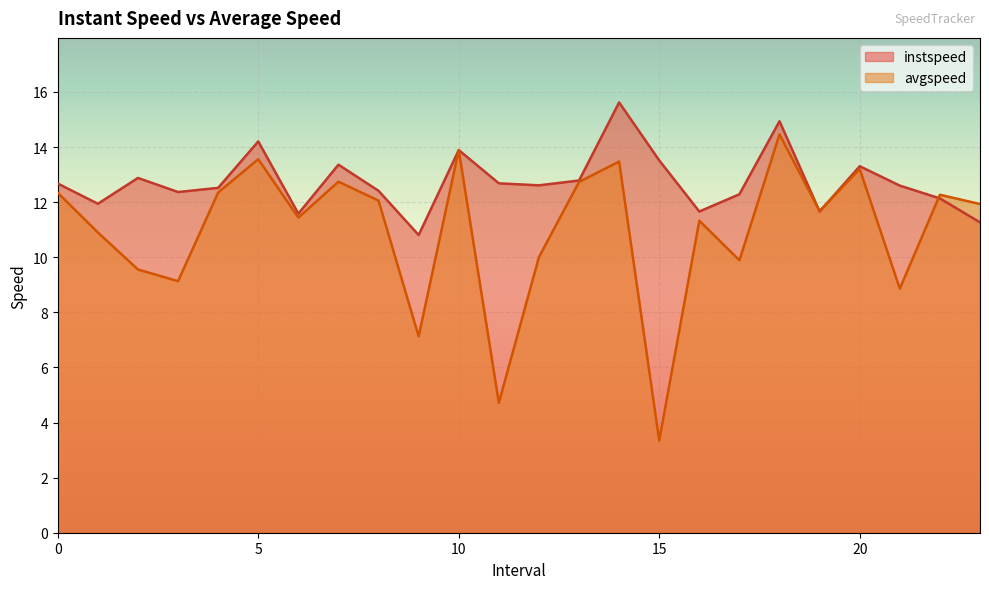

At 13.0, list the series in order from largest to smallest.

instspeed, avgspeed